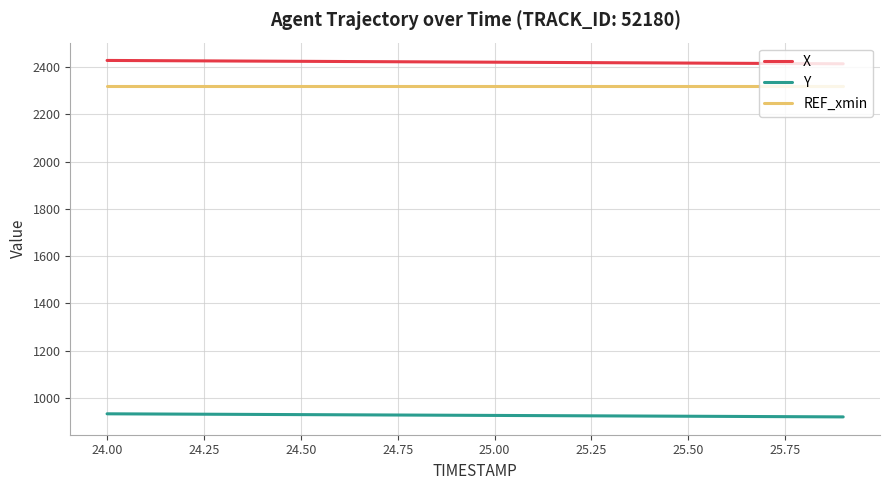

Which series has the largest total across all categories?

X